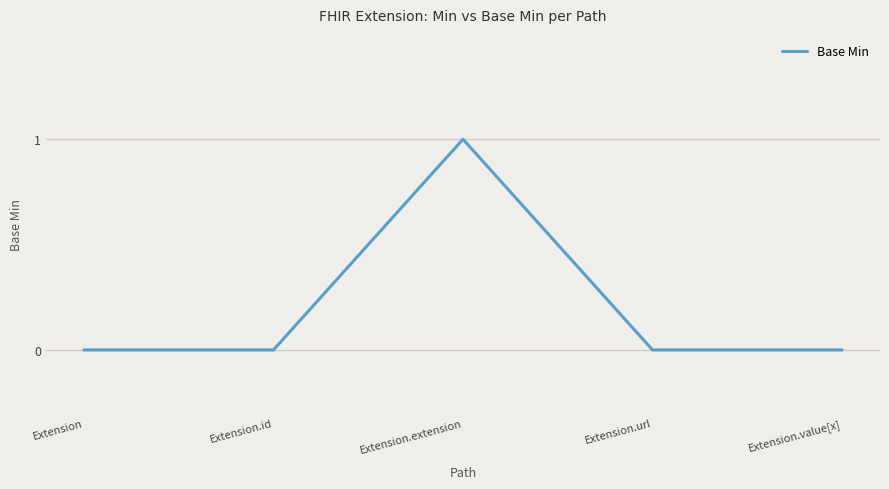

Reading left to right, extract all data points from this chart.

Extension=0	Extension.id=0	Extension.extension=1	Extension.url=0	Extension.value[x]=0